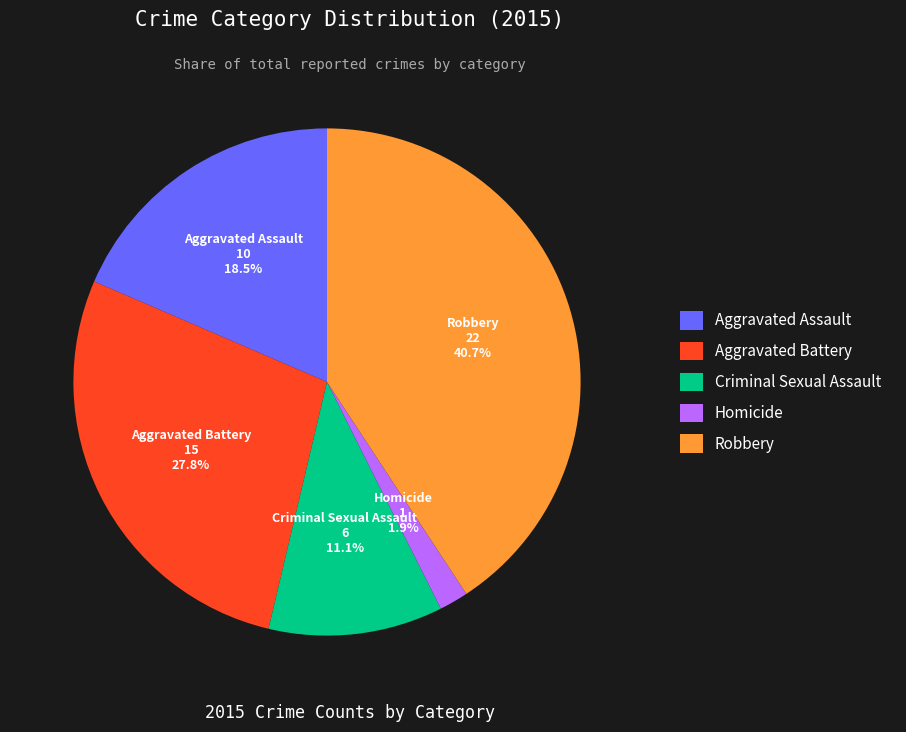

Does Aggravated Battery account for over 50% of the chart?

No